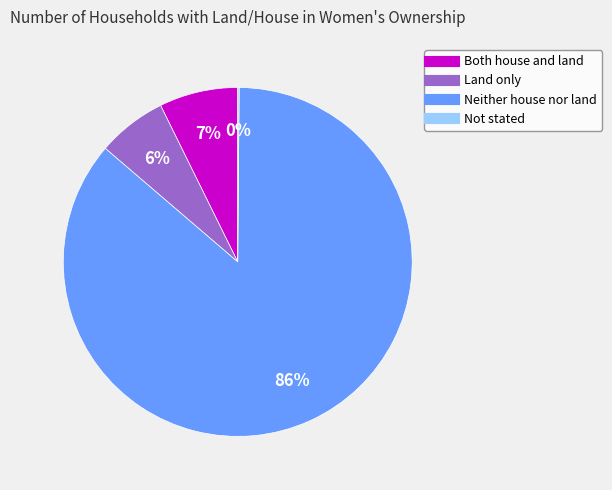

Does any single category account for the majority?

Yes